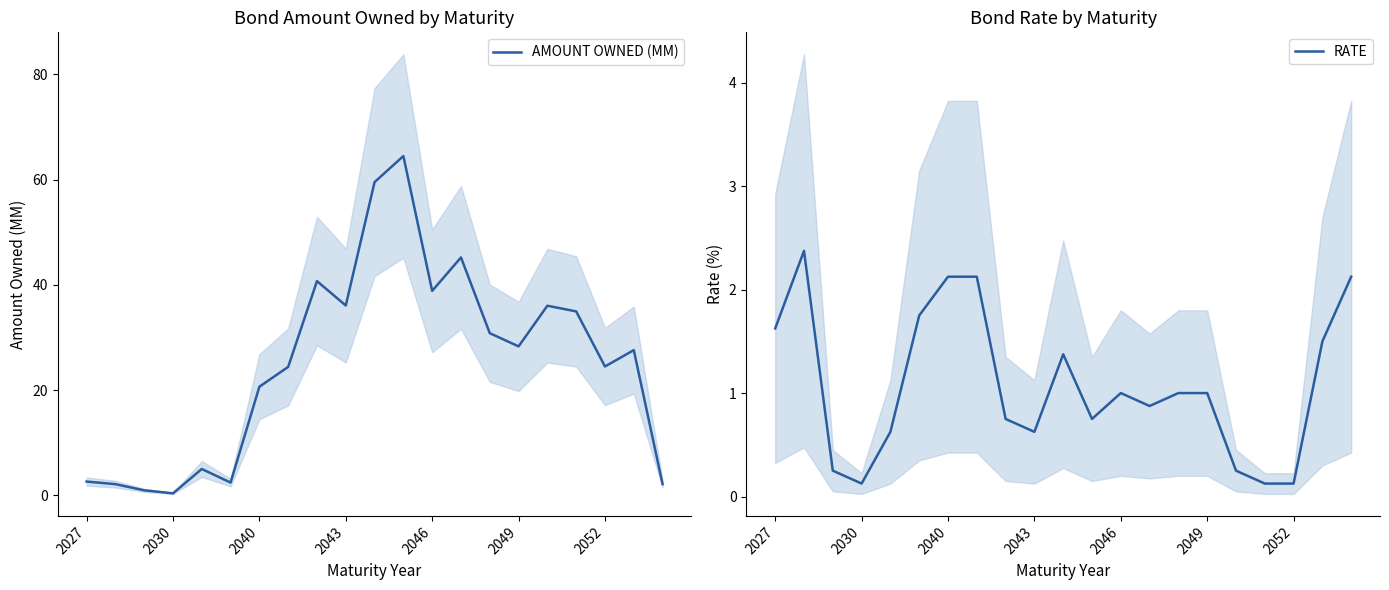

What is the lowest value of the RATE series?

0.1